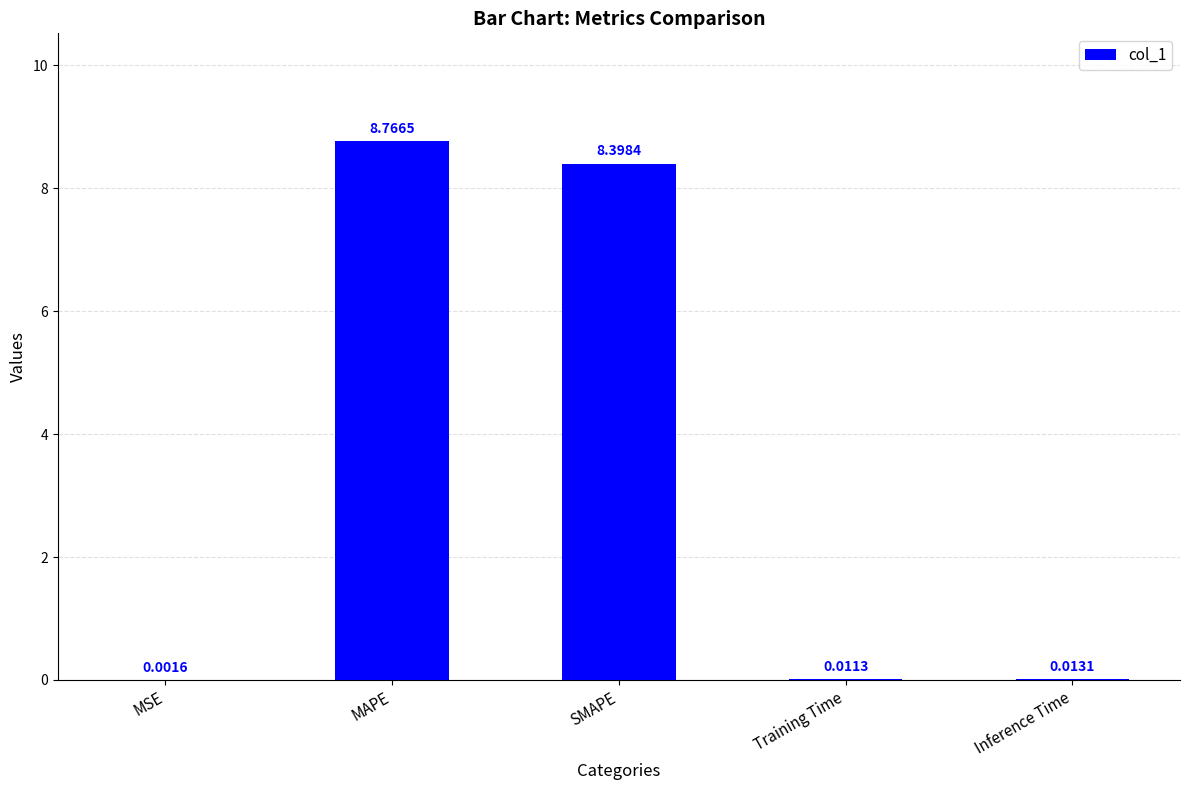

Read the value at SMAPE.

8.4